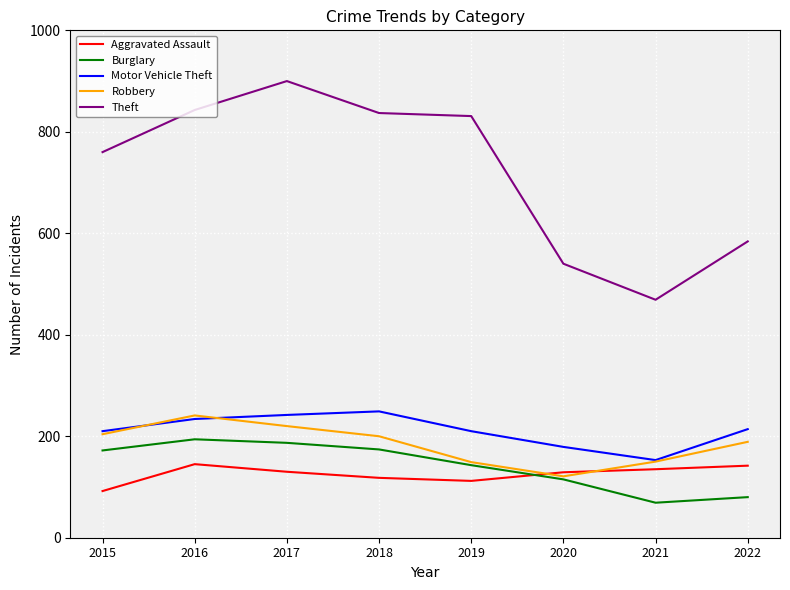

What is the minimum value shown in the chart?

69